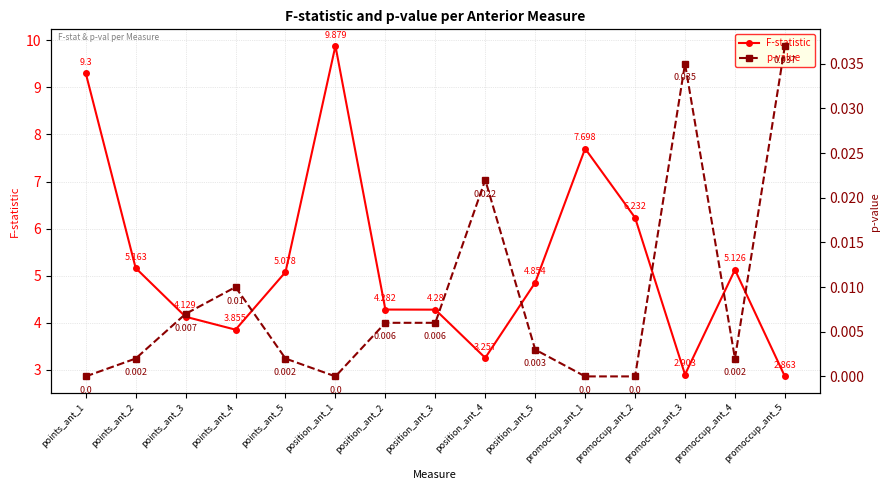

Rank the series by their average value, from lowest to highest.

p-value, F-statistic